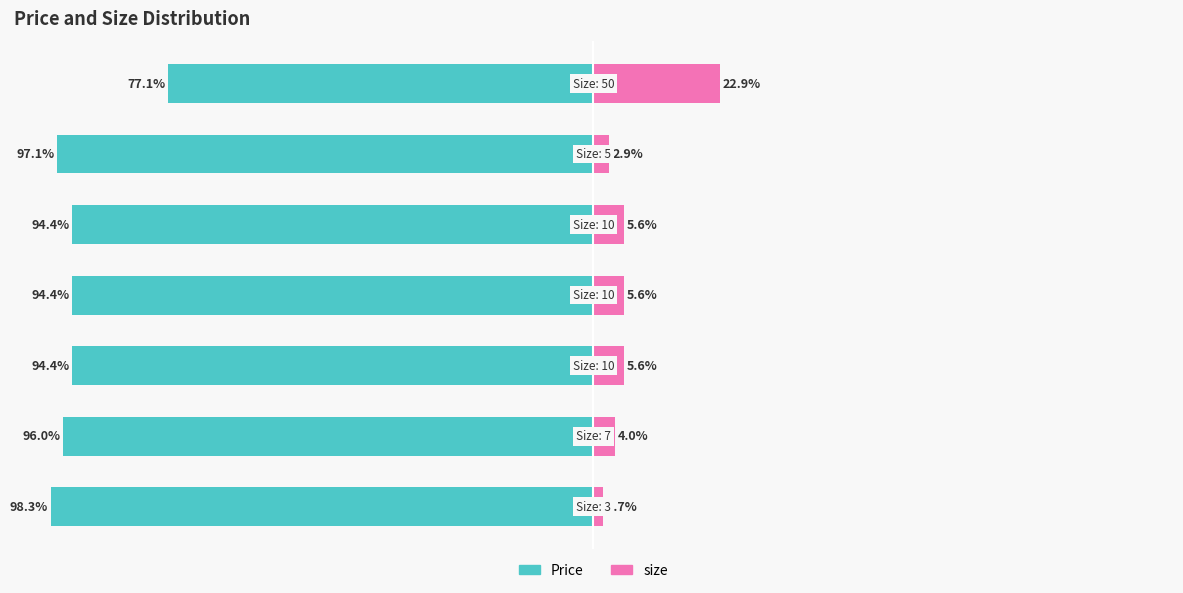

True or false: Price has a value of -138.8 at 25.

False